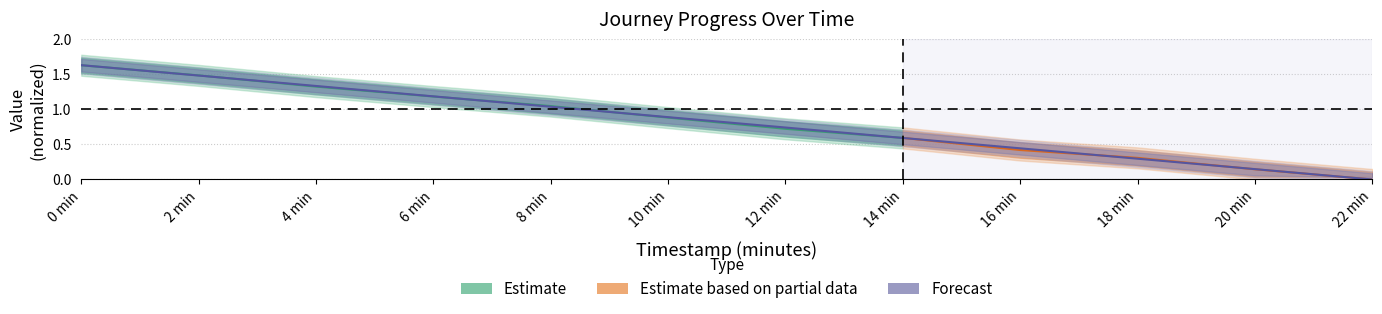

Reading left to right, extract all data points from this chart.

1.6	1.5	1.3	1.2	1.0	0.9	0.7	0.6	0.4	0.3	0.1	0.0